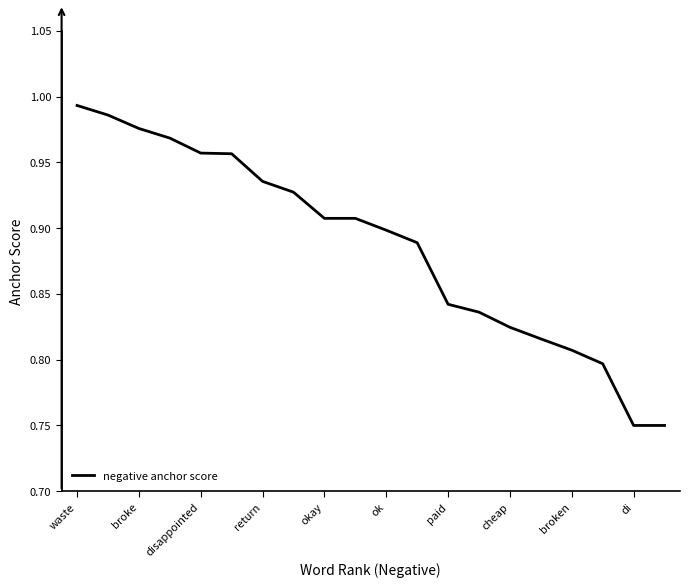

Reading right to left, what are all the values shown in this chart?

0.8	0.8	0.8	0.8	0.8	0.8	0.8	0.8	0.9	0.9	0.9	0.9	0.9	0.9	1.0	1.0	1.0	1.0	1.0	1.0